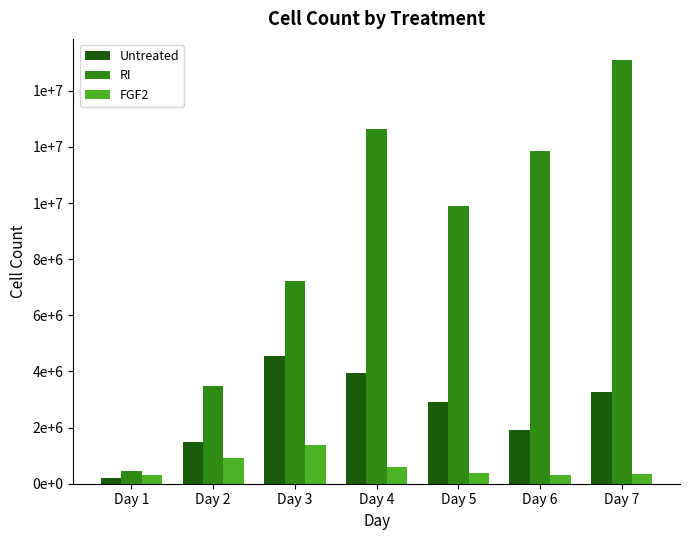

The RI series shows 6150845.9 at Day 7. True or false?

False